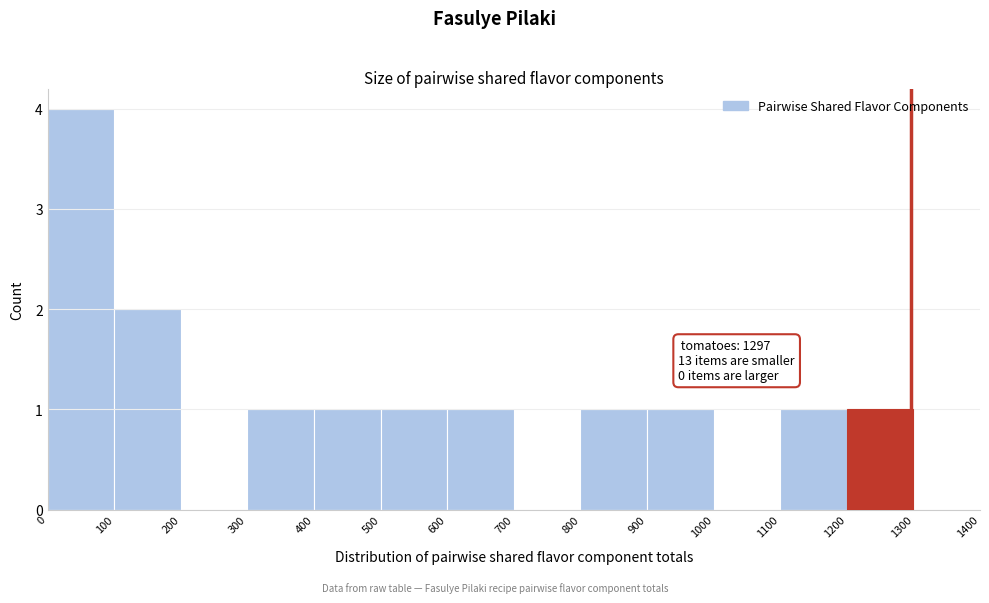

Which range on the x-axis has the tallest bar?

0 to 100